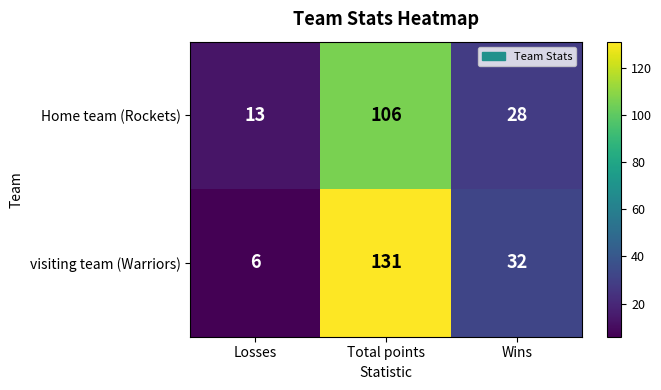

Rank the series by their maximum value, from highest to lowest.

visiting team (Warriors), Home team (Rockets)